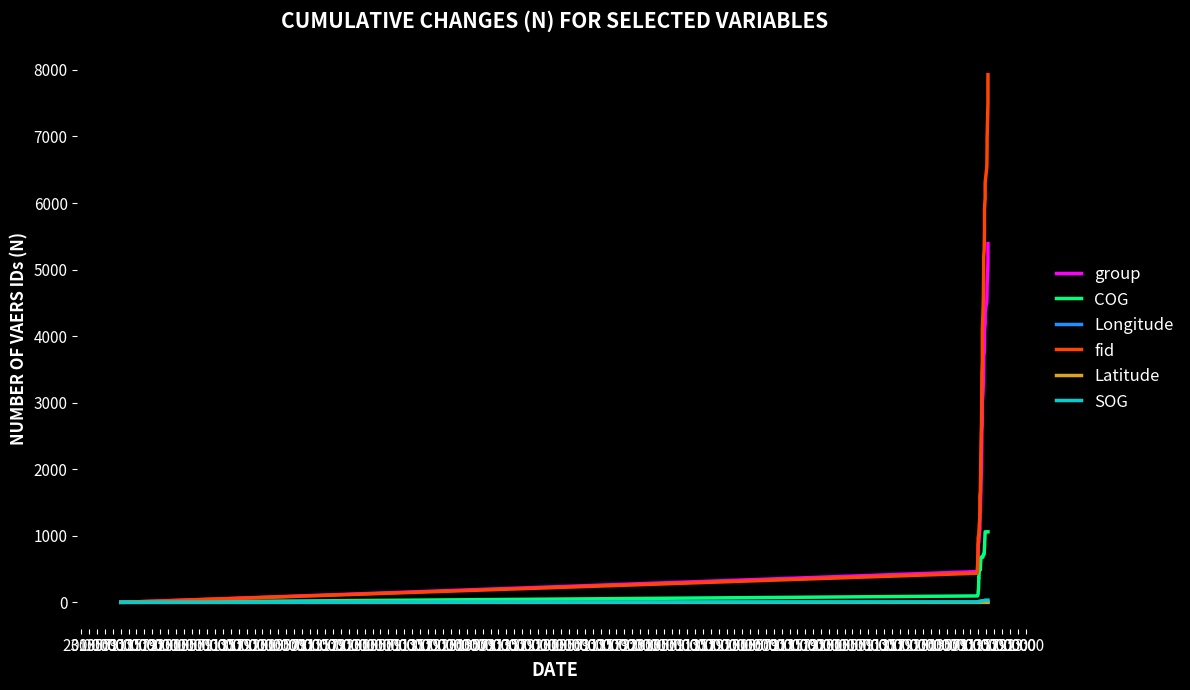

How many lines are shown in the chart?

6